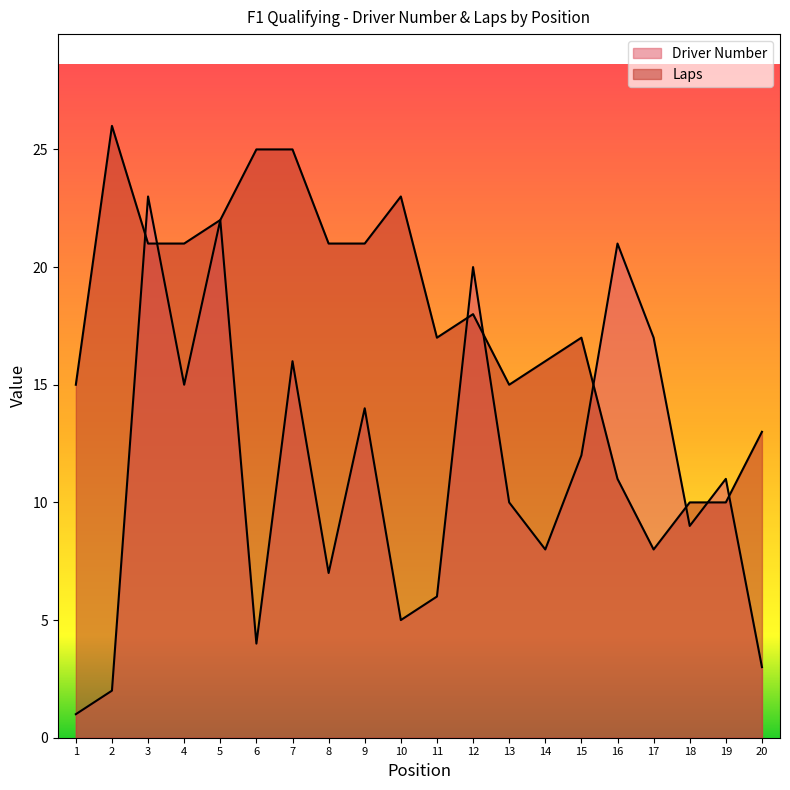

What are all the series names shown in the legend?

Driver Number, Laps